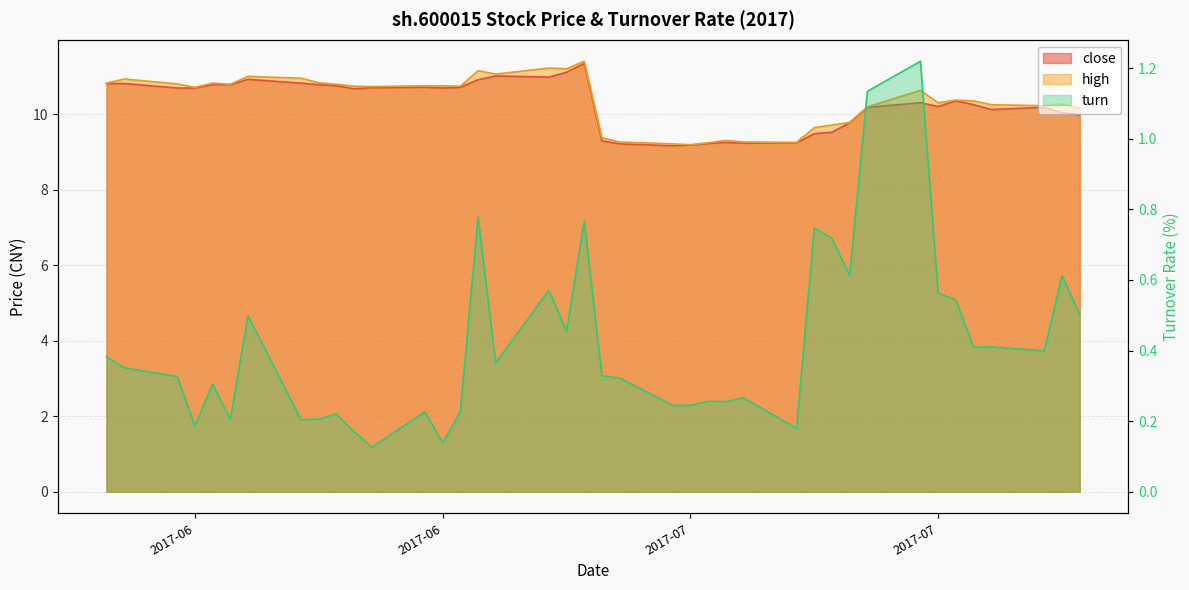

The value of turn at 2017-06-19 is 0.2. True or false?

True